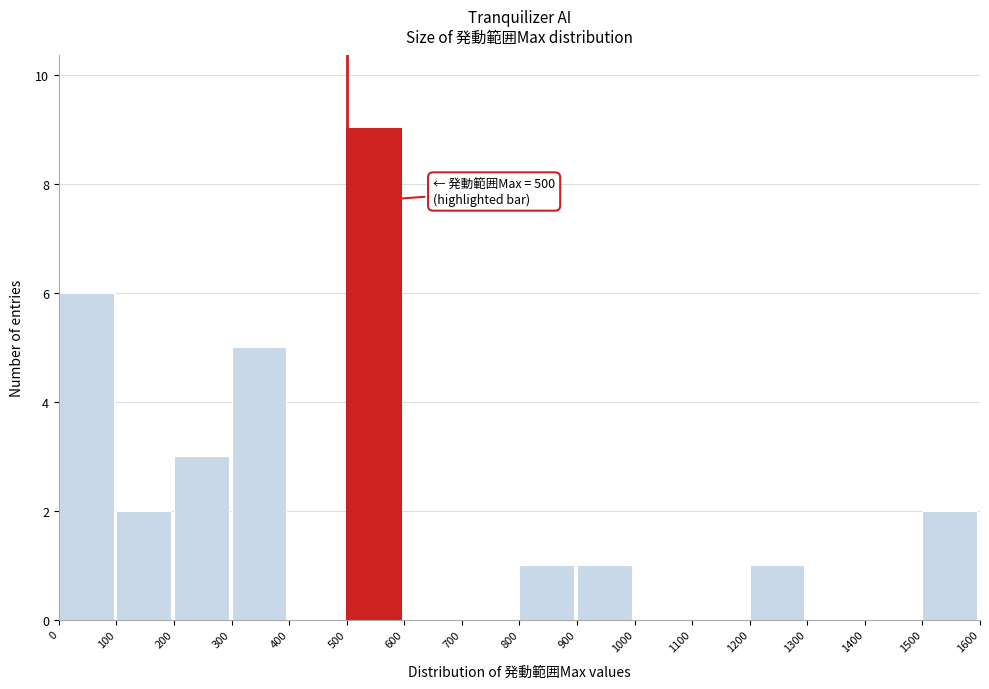

Over which range of the x-axis is the bar tallest?

500 to 600